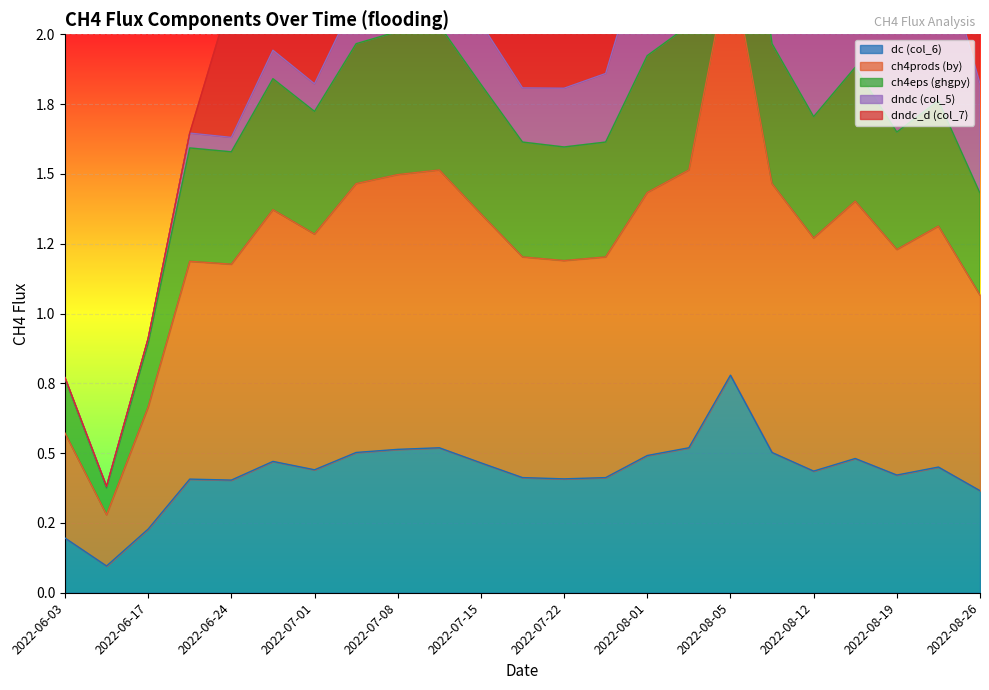

True or false: dc (col_6) and ch4prods (by) intersect in this chart.

False